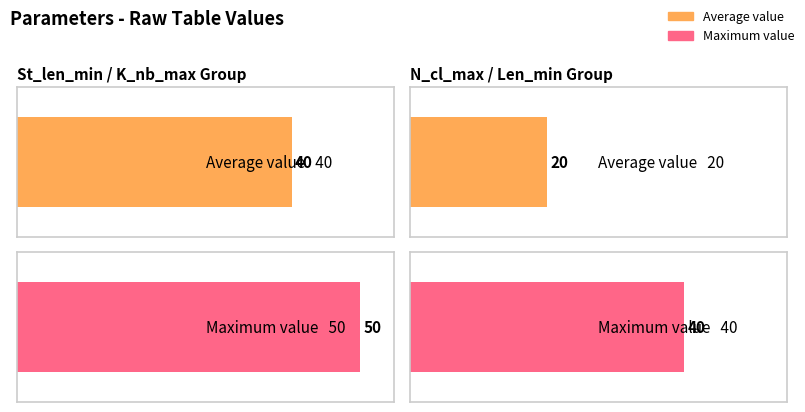

What is the difference between the highest and lowest values at Mode?

30